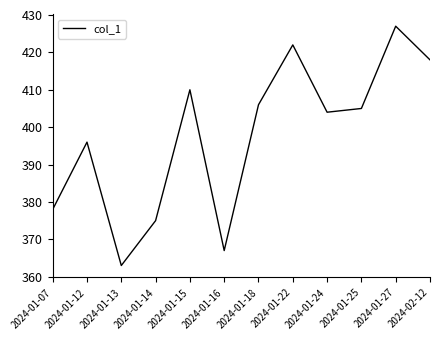

At which category does the chart reach its peak across all series?

2024-01-27